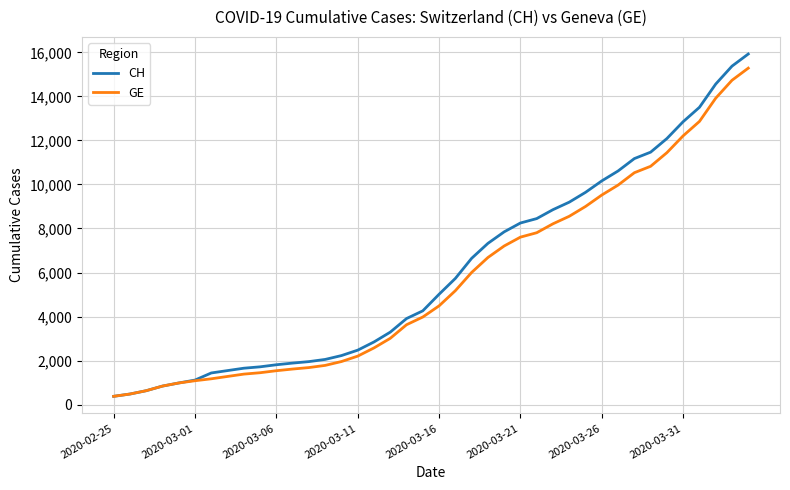

Which series has the widest spread of values?

CH